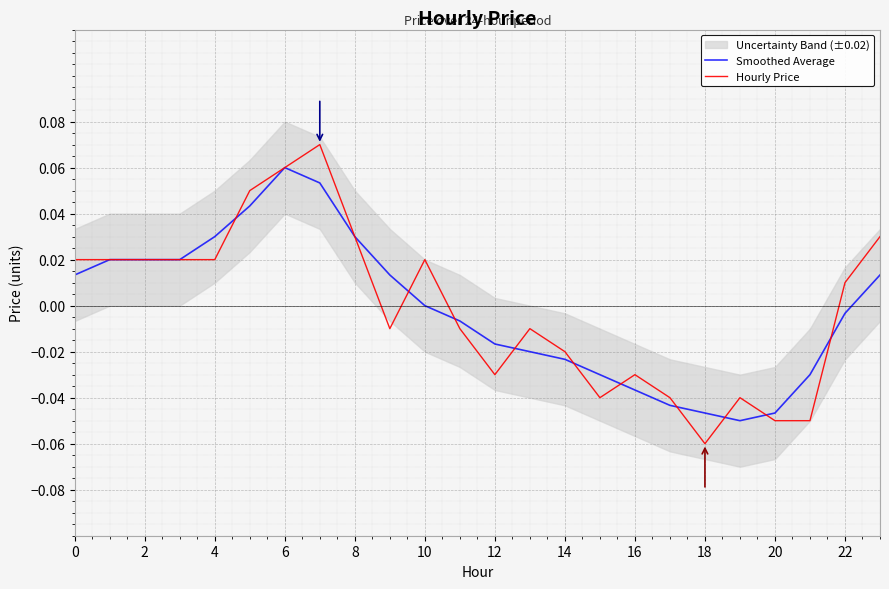

Reading left to right, list all the values displayed in this chart.

Smoothed Average: 0.0	0.0	0.0	0.0	0.0	0.0	0.1	0.1	0.0	0.0	0.0	-0.0	-0.0	-0.0	-0.0	-0.0	-0.0	-0.0	-0.0	-0.0	-0.0	-0.0	-0.0	0.0
Hourly Price: 0.0	0.0	0.0	0.0	0.0	0.1	0.1	0.1	0.0	-0.0	0.0	-0.0	-0.0	-0.0	-0.0	-0.0	-0.0	-0.0	-0.1	-0.0	-0.1	-0.1	0.0	0.0